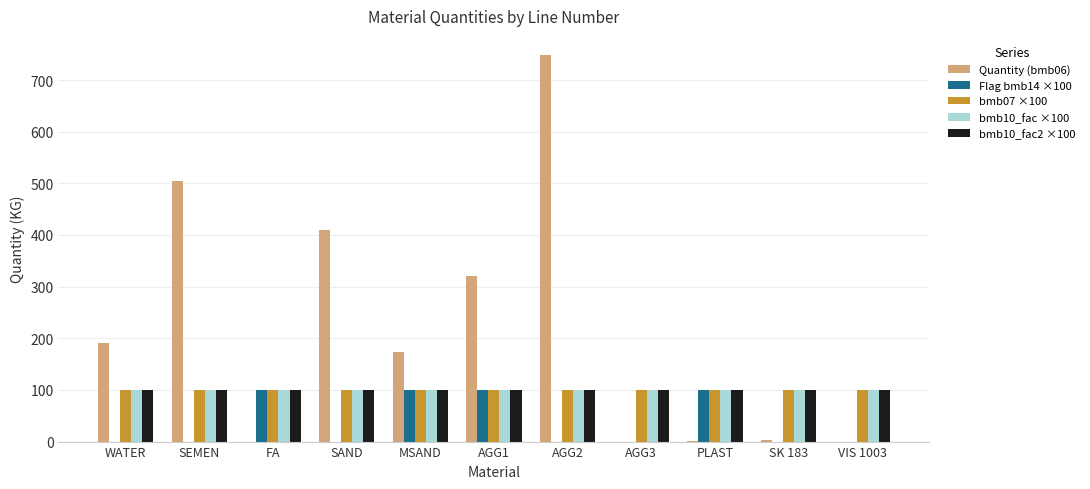

Is the value of bmb10_fac2 ×100 at MSAND greater than the value of Flag bmb14 ×100 at SAND?

Yes